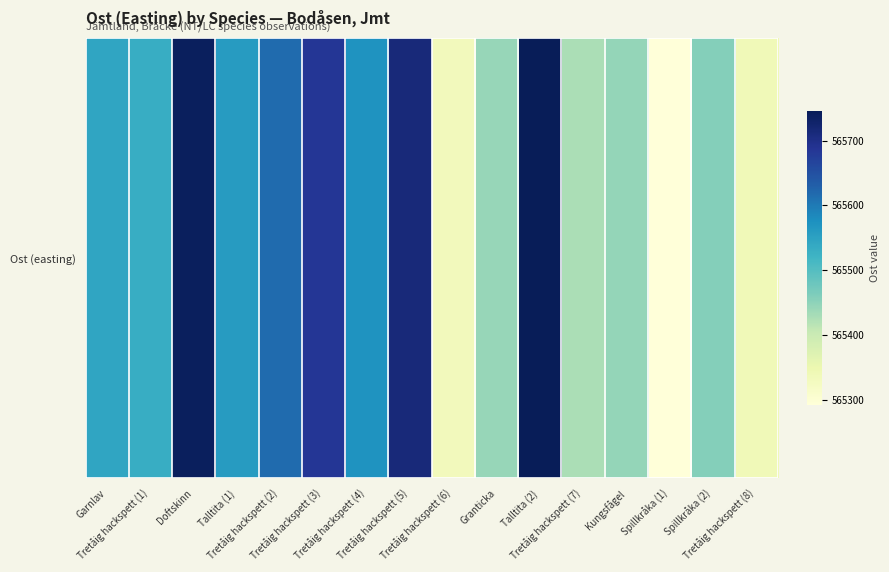

What is the greatest value displayed?

565746